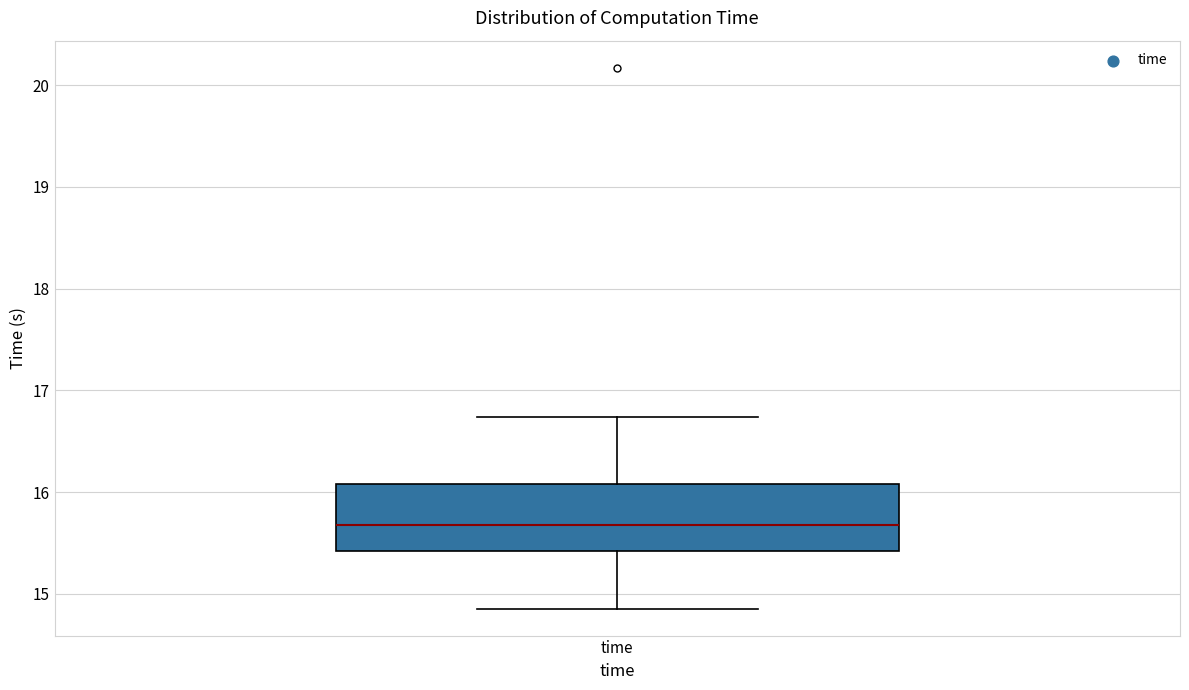

Read this box plot against the y-axis: the position of the median line, the range covered by the box, and the ends of both whiskers. The values are not printed on the chart, so give them approximately, as read against the axis.

median 15.7, box 15.4 to 16.1, whiskers 14.9 to 16.7